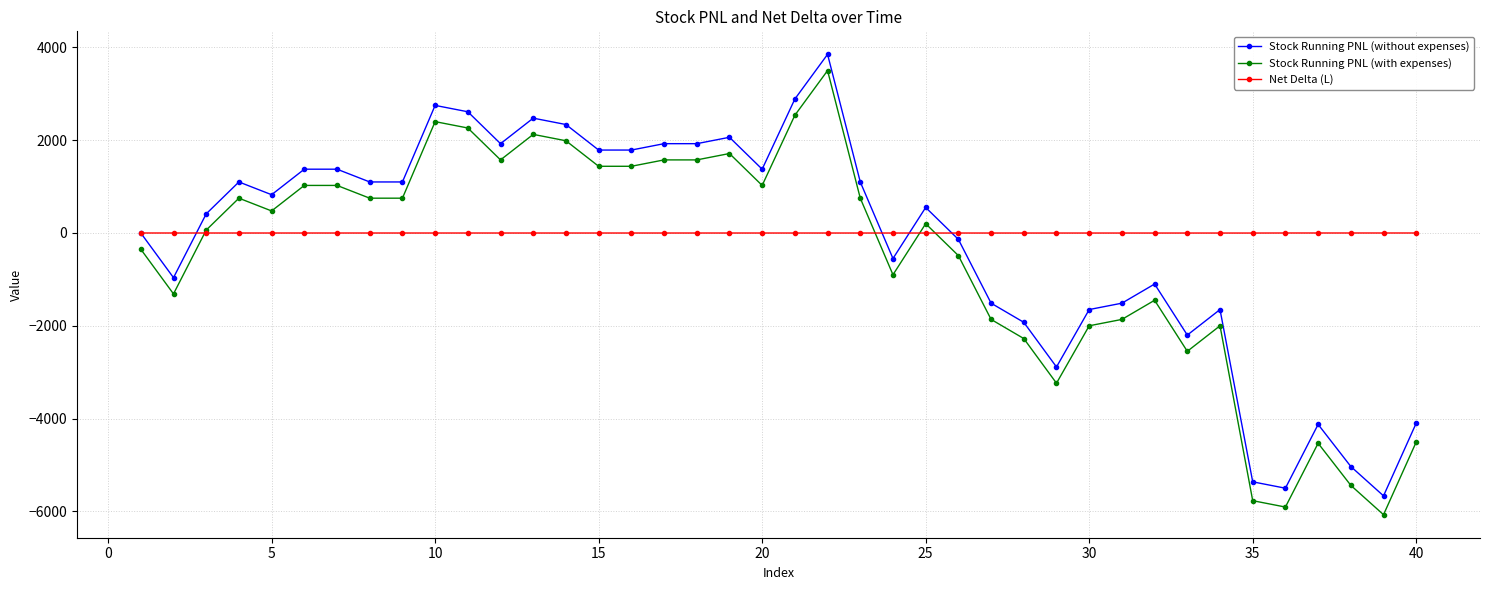

True or false: Stock Running PNL (with expenses) and Stock Running PNL (without expenses) intersect in this chart.

False